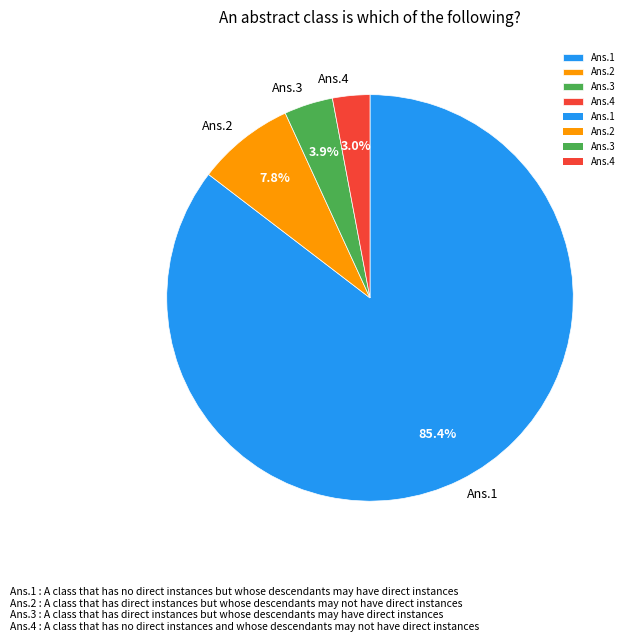

Between Ans.2 and Ans.4, which is larger?

Ans.2